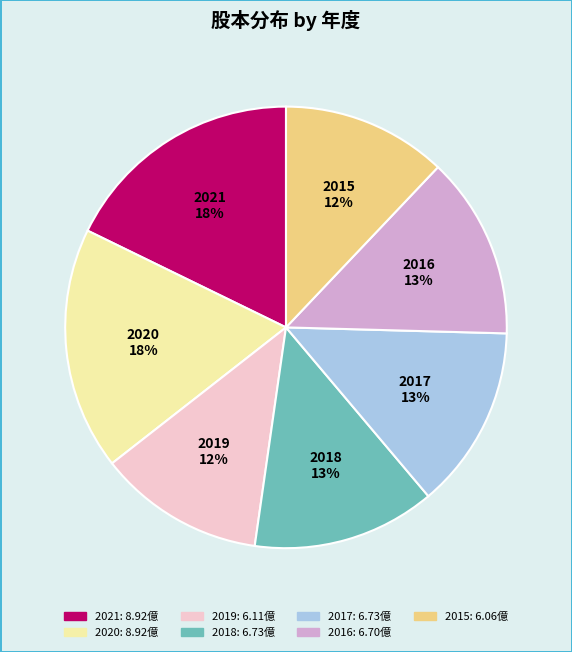

Is there a majority slice in this chart?

No